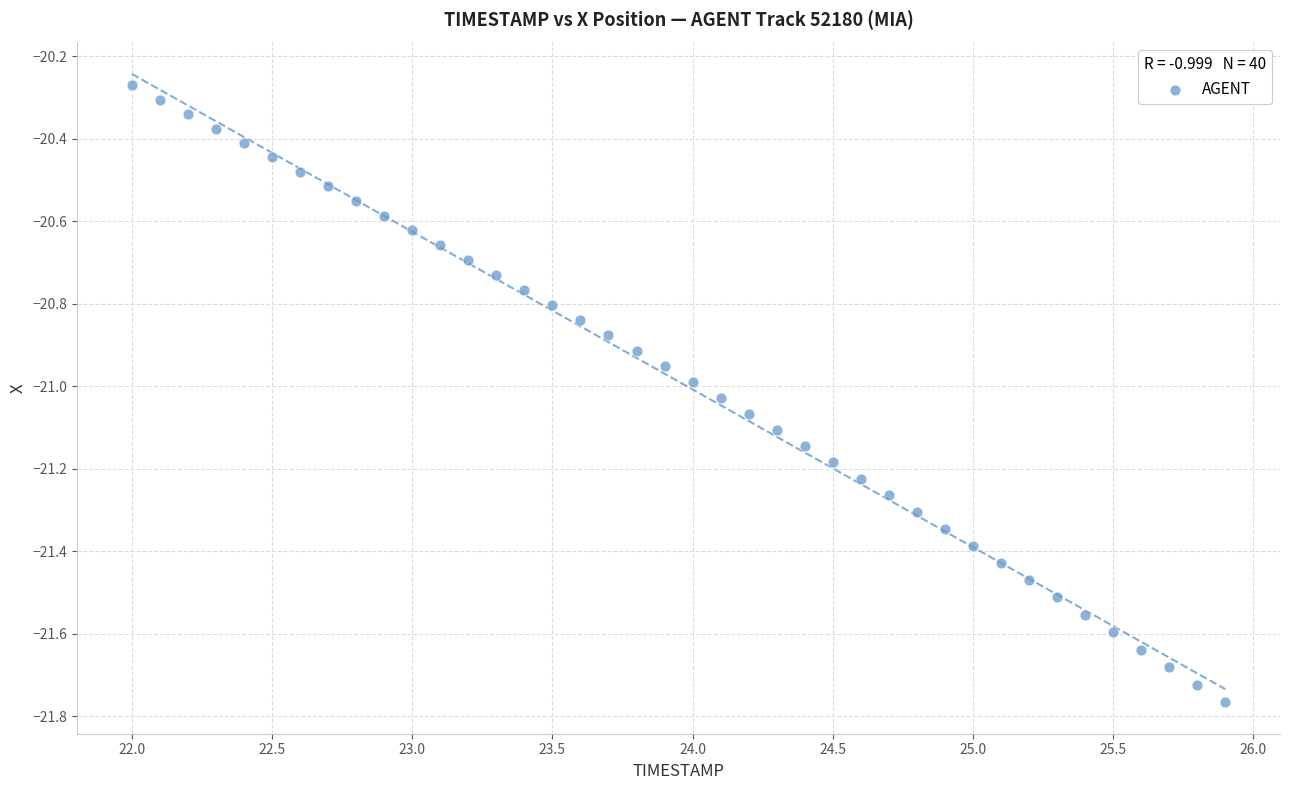

What is the range of X values (max minus min)?

3.9